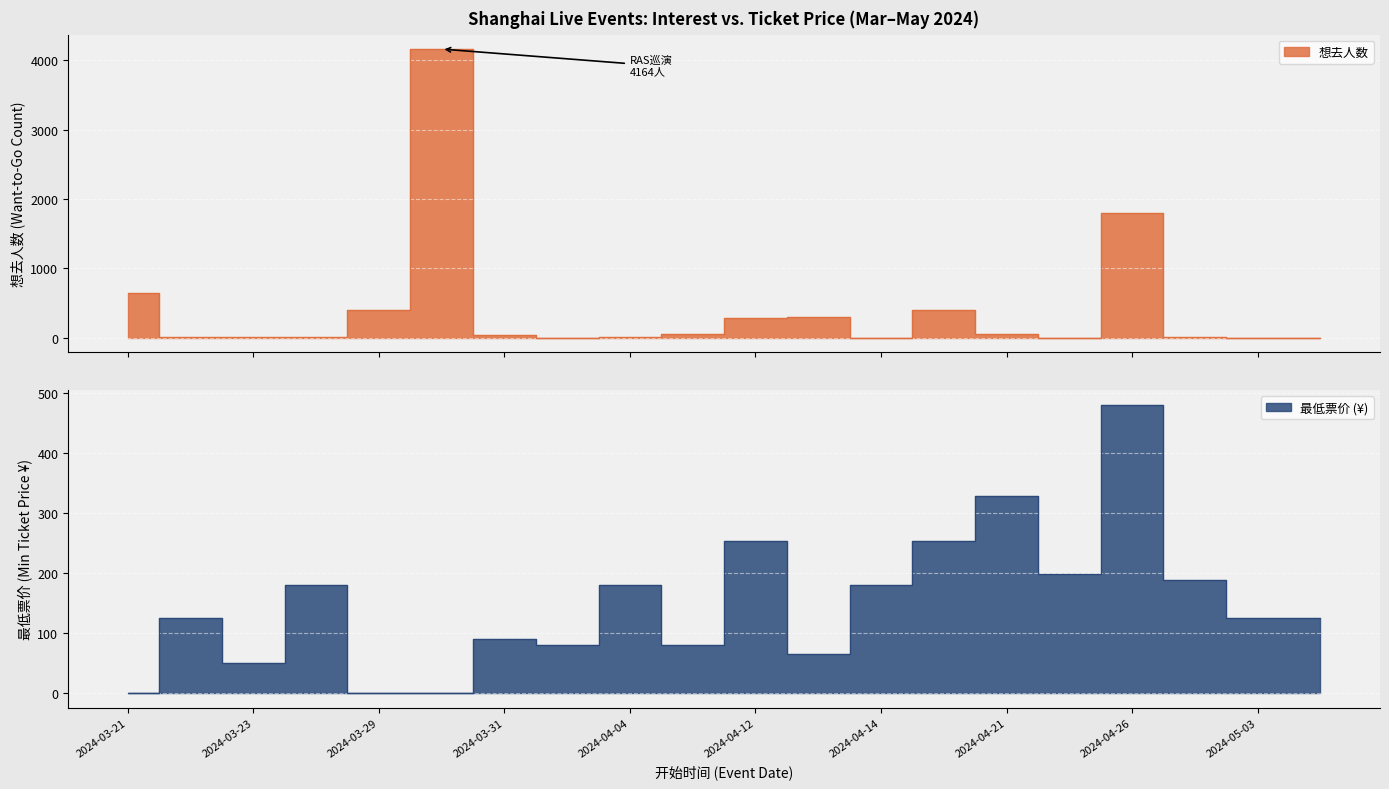

What is the value of the 最低票价 point at the 20th from the left?

126